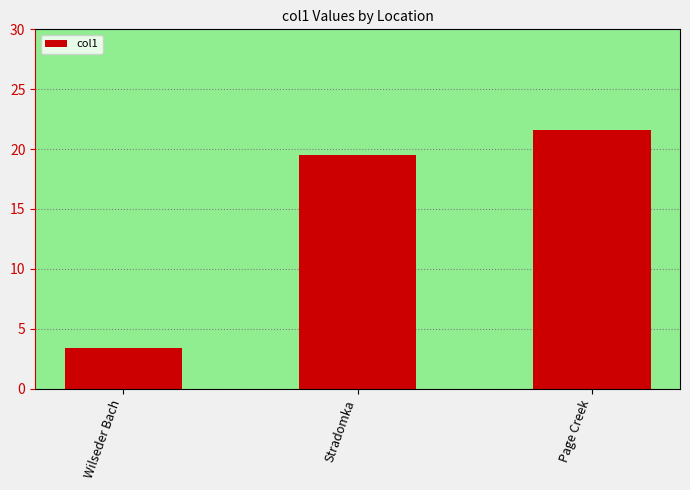

What position from the right is Page Creek?

1